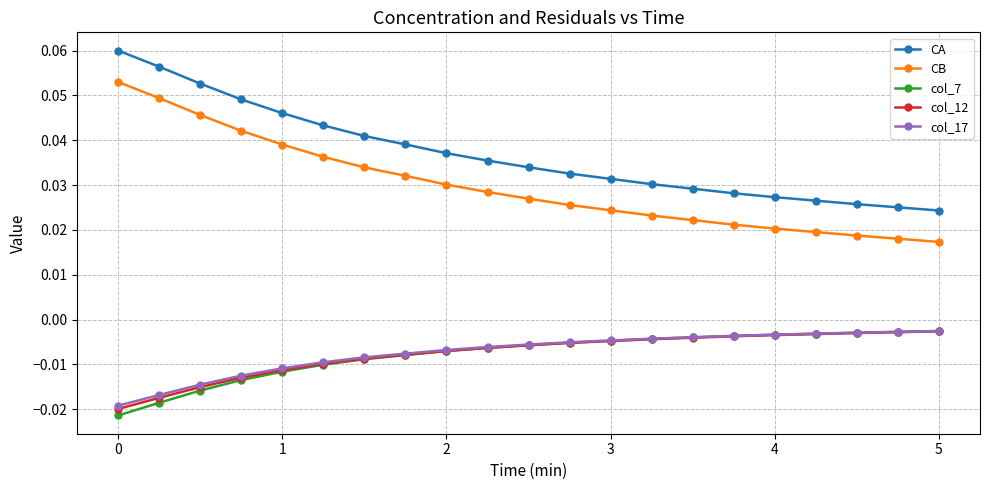

True or false: CA and CB cross at least once.

False